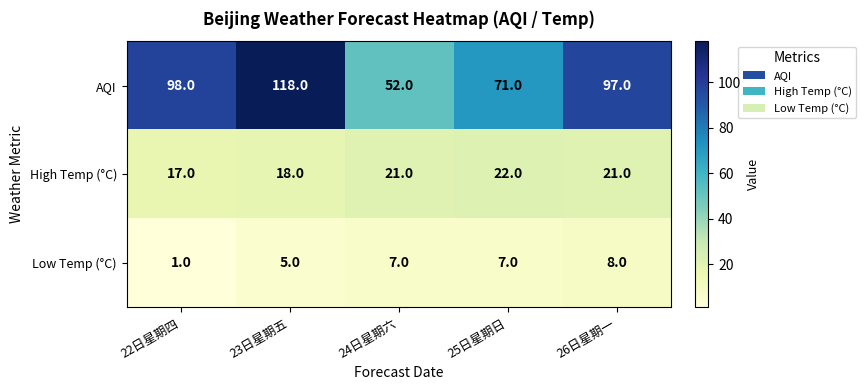

Reading left to right, extract all data points from this chart.

AQI: 22日星期四=98	23日星期五=118	24日星期六=52	25日星期日=71	26日星期一=97
High Temp (°C): 22日星期四=17	23日星期五=18	24日星期六=21	25日星期日=22	26日星期一=21
Low Temp (°C): 22日星期四=1	23日星期五=5	24日星期六=7	25日星期日=7	26日星期一=8